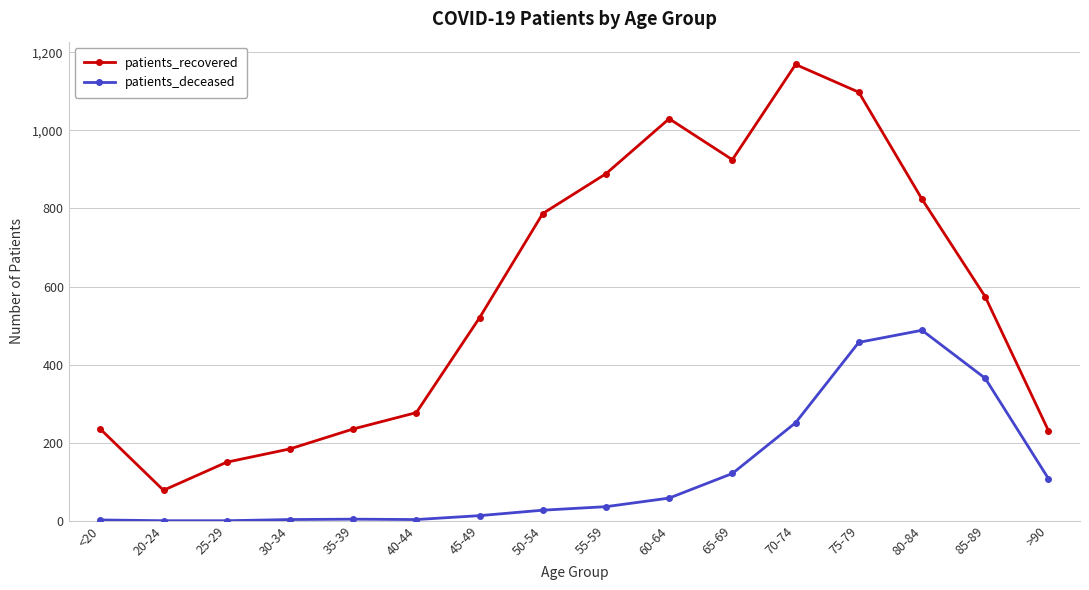

What is the total value across all series at <20?

237